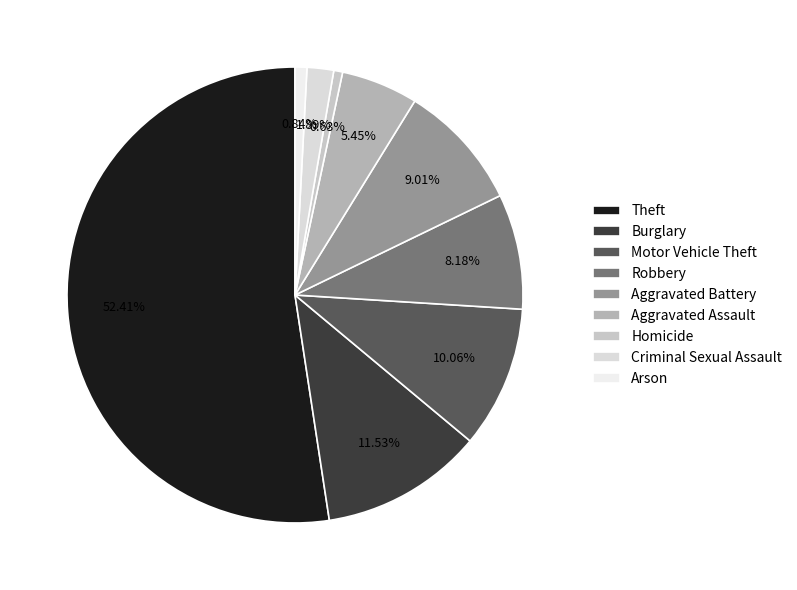

True or false: Aggravated Battery accounts for 9% of the total.

True